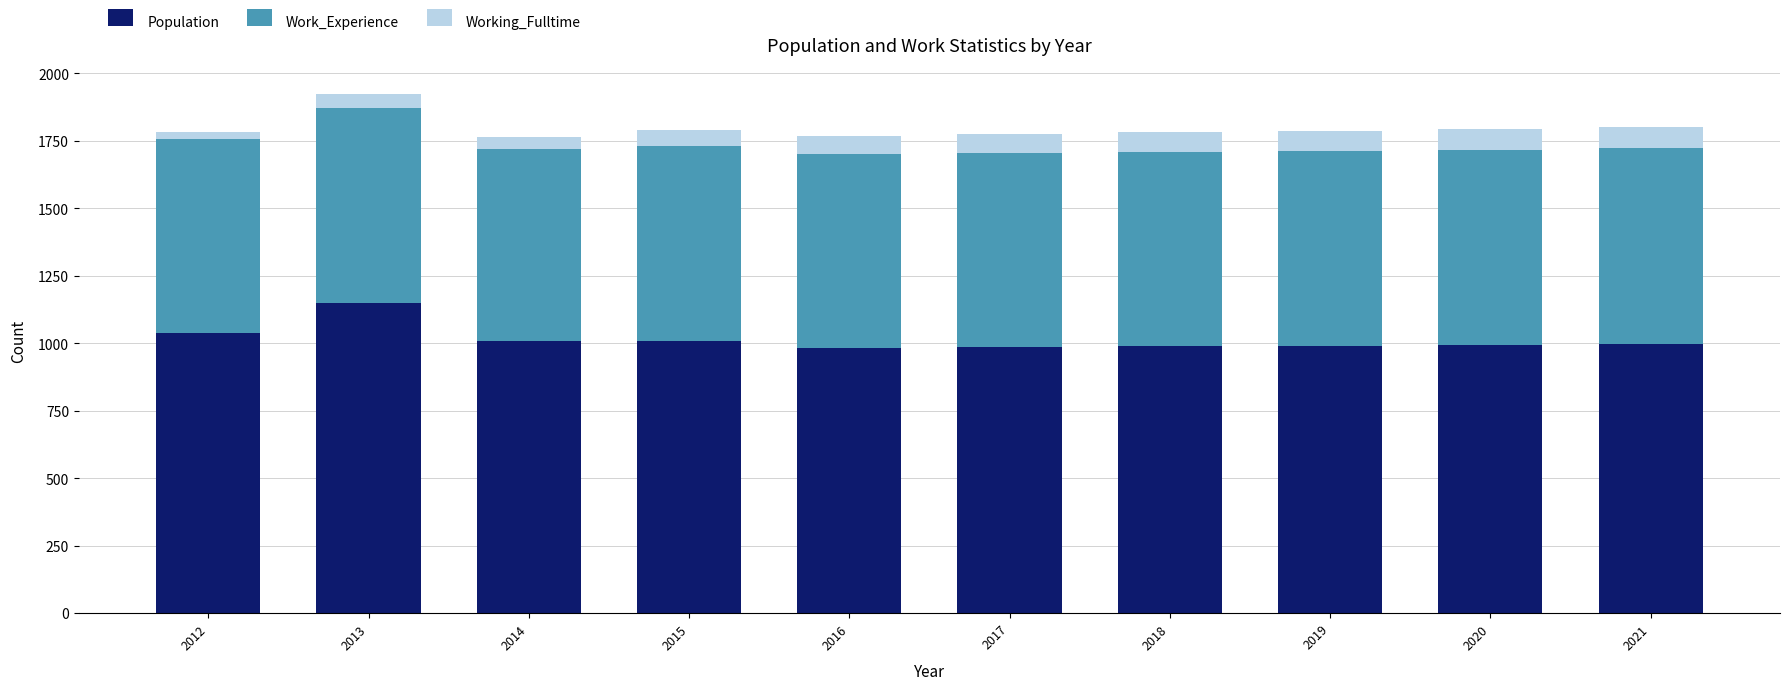

Does the chart contain any negative values?

No